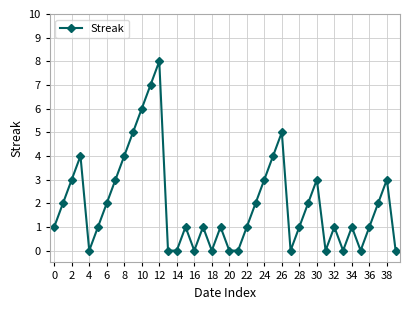

What is the sum of all values?

78